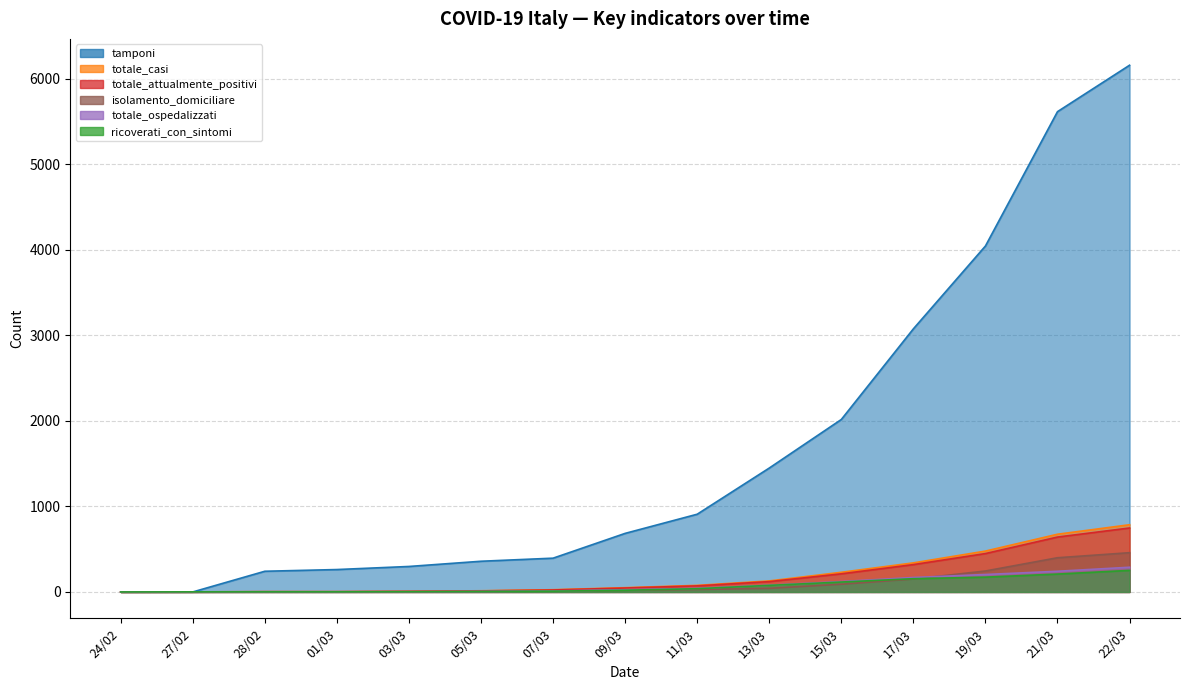

What is the spread (max minus min) of values at 27/02?

1